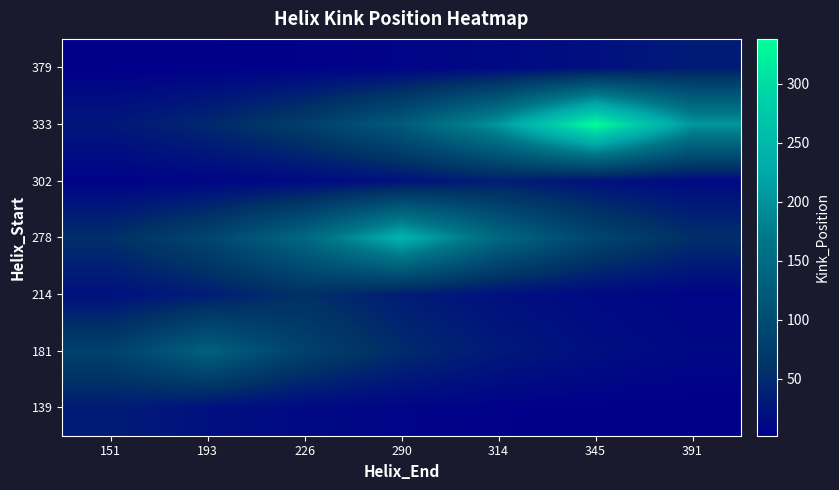

What is the total value across all series at 226?

386.8